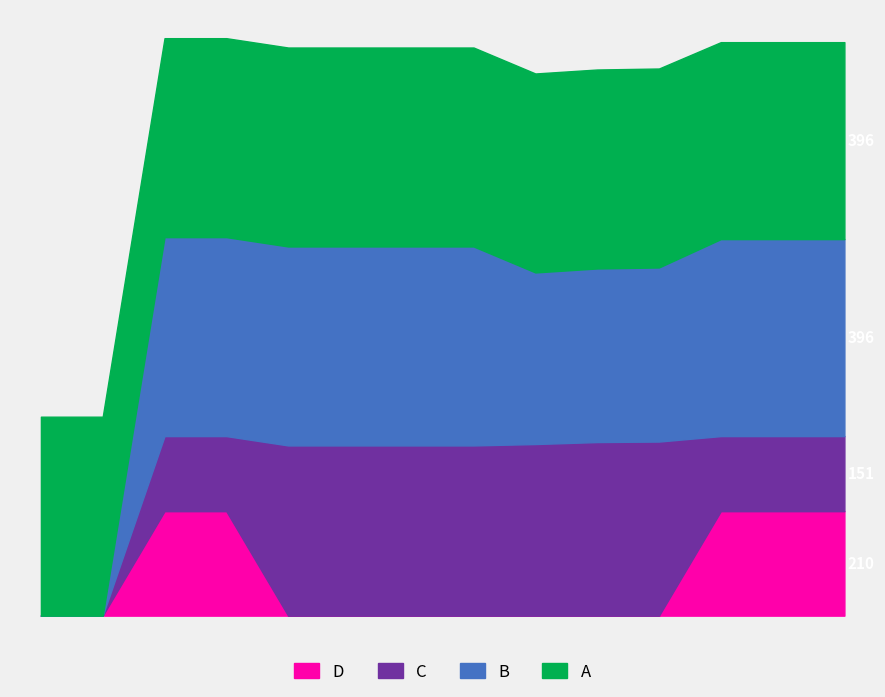

How many lines are shown in the chart?

4